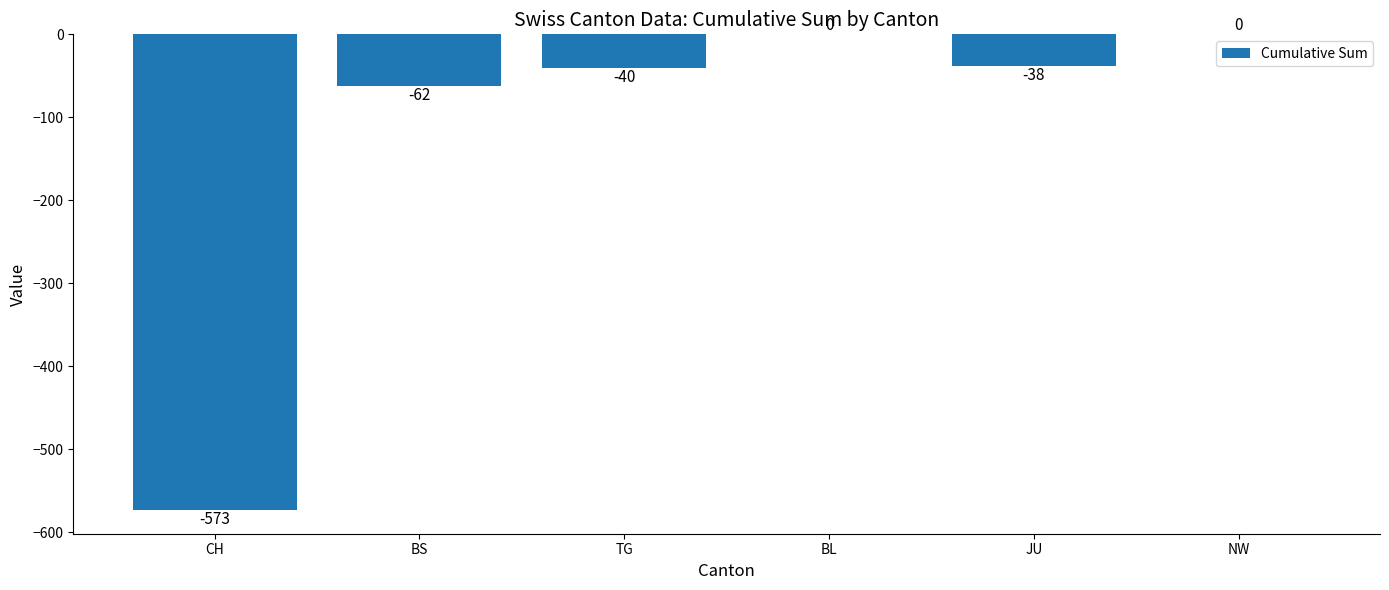

Which has a higher value, BS or CH?

BS